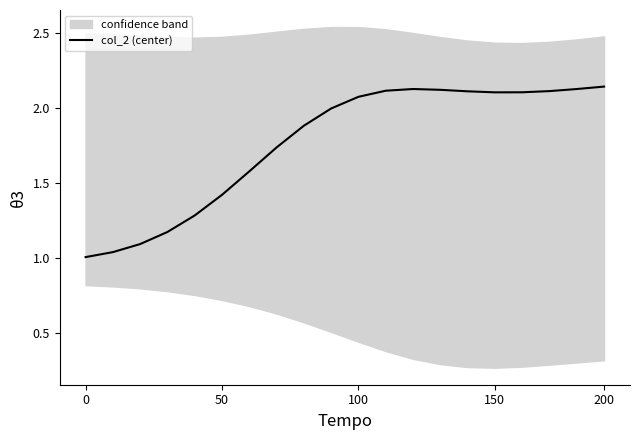

How many lines are shown in the chart?

1